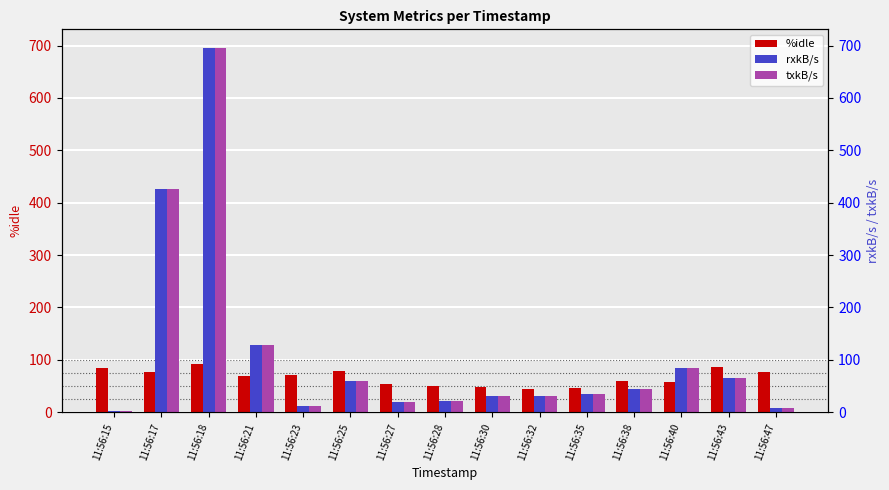

How many bars are there in total?

45